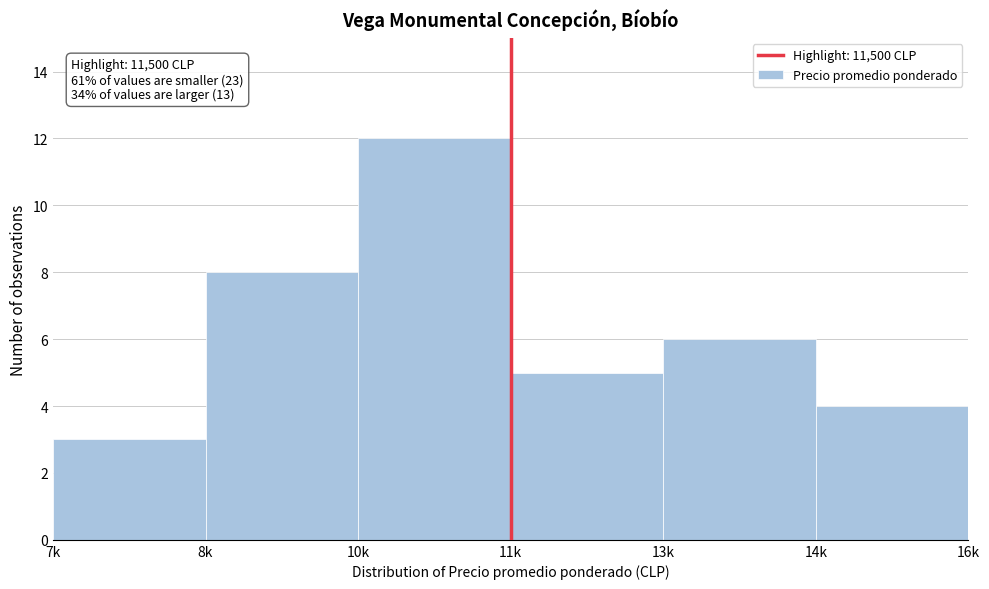

Reading left to right, list all the values displayed in this chart.

3	8	12	5	6	4